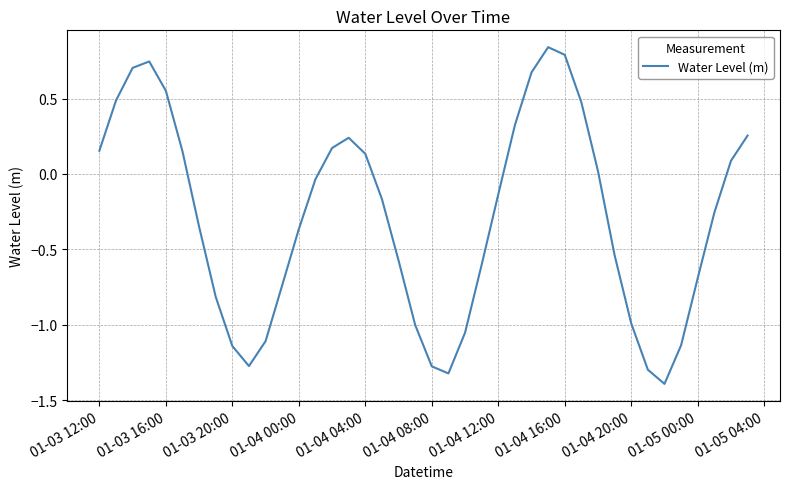

What is the minimum value shown in the chart?

-1.4